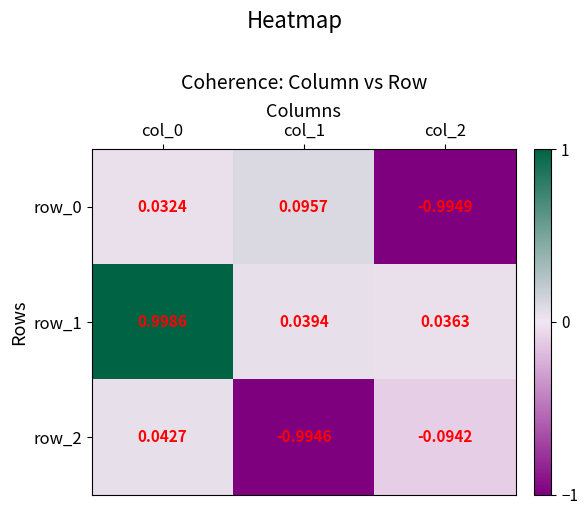

Is the value of row_1 at col_1 greater than the value of row_2 at col_1?

Yes